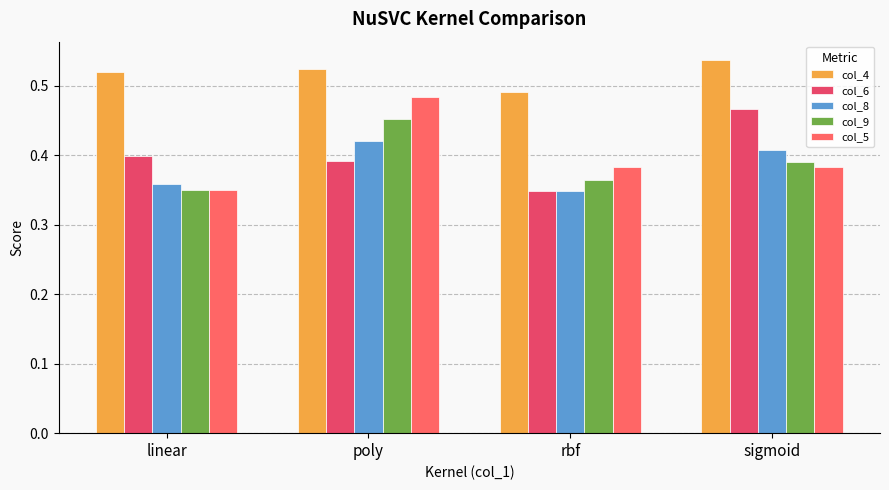

At which category is the sum across all series the highest?

poly